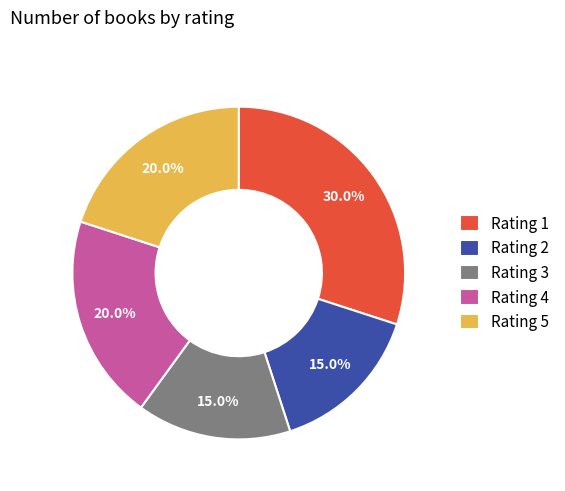

Does any single category account for the majority?

No